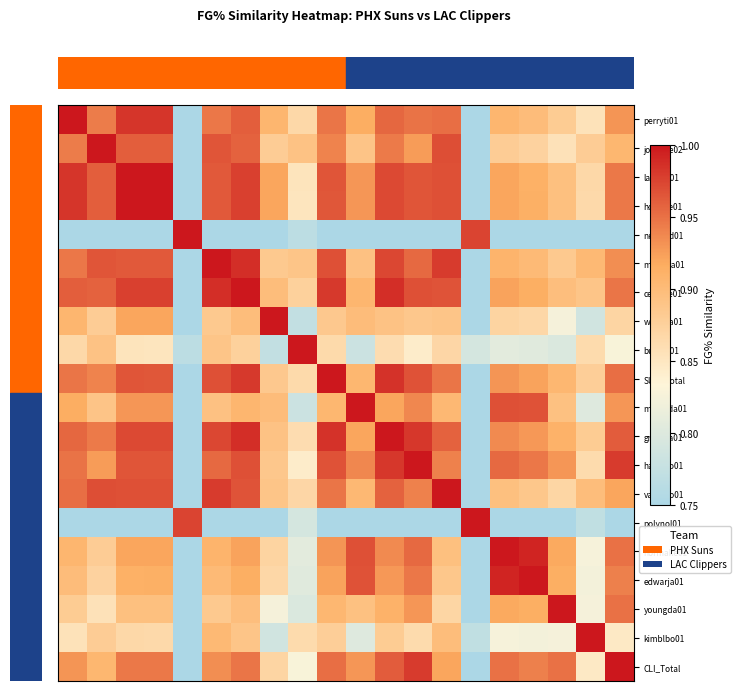

Reading left to right, transcribe all the data shown in this chart.

perryti01: 1.0	0.9	1.0	1.0	0.6	0.9	1.0	0.9	0.9	0.9	0.9	1.0	0.9	1.0	0.7	0.9	0.9	0.9	0.9	0.9
johnske02: 0.9	1.0	1.0	1.0	0.7	1.0	1.0	0.9	0.9	0.9	0.9	0.9	0.9	1.0	0.7	0.9	0.9	0.9	0.9	0.9
langan01: 1.0	1.0	1.0	1.0	0.6	1.0	1.0	0.9	0.9	1.0	0.9	1.0	1.0	1.0	0.6	0.9	0.9	0.9	0.9	0.9
hornaje01: 1.0	1.0	1.0	1.0	0.6	1.0	1.0	0.9	0.9	1.0	0.9	1.0	1.0	1.0	0.6	0.9	0.9	0.9	0.9	0.9
nealyed01: 0.6	0.7	0.6	0.6	1.0	0.7	0.6	0.5	0.8	0.6	0.5	0.6	0.6	0.6	1.0	0.6	0.6	0.6	0.7	0.6
majerda01: 0.9	1.0	1.0	1.0	0.7	1.0	1.0	0.9	0.9	1.0	0.9	1.0	1.0	1.0	0.7	0.9	0.9	0.9	0.9	0.9
cebalce01: 1.0	1.0	1.0	1.0	0.6	1.0	1.0	0.9	0.9	1.0	0.9	1.0	1.0	1.0	0.7	0.9	0.9	0.9	0.9	0.9
westma01: 0.9	0.9	0.9	0.9	0.5	0.9	0.9	1.0	0.8	0.9	0.9	0.9	0.9	0.9	0.6	0.9	0.9	0.8	0.8	0.9
burttst01: 0.9	0.9	0.9	0.9	0.8	0.9	0.9	0.8	1.0	0.9	0.8	0.9	0.8	0.9	0.8	0.8	0.8	0.8	0.9	0.8
SUN_Total: 0.9	0.9	1.0	1.0	0.6	1.0	1.0	0.9	0.9	1.0	0.9	1.0	1.0	0.9	0.7	0.9	0.9	0.9	0.9	1.0
mannida01: 0.9	0.9	0.9	0.9	0.5	0.9	0.9	0.9	0.8	0.9	1.0	0.9	0.9	0.9	0.6	1.0	1.0	0.9	0.8	0.9
grantga01: 1.0	0.9	1.0	1.0	0.6	1.0	1.0	0.9	0.9	1.0	0.9	1.0	1.0	1.0	0.7	0.9	0.9	0.9	0.9	1.0
harpero01: 0.9	0.9	1.0	1.0	0.6	1.0	1.0	0.9	0.8	1.0	0.9	1.0	1.0	0.9	0.6	1.0	0.9	0.9	0.9	1.0
vaughlo01: 1.0	1.0	1.0	1.0	0.6	1.0	1.0	0.9	0.9	0.9	0.9	1.0	0.9	1.0	0.7	0.9	0.9	0.9	0.9	0.9
polynol01: 0.7	0.7	0.6	0.6	1.0	0.7	0.7	0.6	0.8	0.7	0.6	0.7	0.6	0.7	1.0	0.6	0.6	0.6	0.8	0.6
normake01: 0.9	0.9	0.9	0.9	0.6	0.9	0.9	0.9	0.8	0.9	1.0	0.9	1.0	0.9	0.6	1.0	1.0	0.9	0.8	0.9
edwarja01: 0.9	0.9	0.9	0.9	0.6	0.9	0.9	0.9	0.8	0.9	1.0	0.9	0.9	0.9	0.6	1.0	1.0	0.9	0.8	0.9
youngda01: 0.9	0.9	0.9	0.9	0.6	0.9	0.9	0.8	0.8	0.9	0.9	0.9	0.9	0.9	0.6	0.9	0.9	1.0	0.8	0.9
kimblbo01: 0.9	0.9	0.9	0.9	0.7	0.9	0.9	0.8	0.9	0.9	0.8	0.9	0.9	0.9	0.8	0.8	0.8	0.8	1.0	0.8
CLI_Total: 0.9	0.9	0.9	0.9	0.6	0.9	0.9	0.9	0.8	1.0	0.9	1.0	1.0	0.9	0.6	0.9	0.9	0.9	0.8	1.0